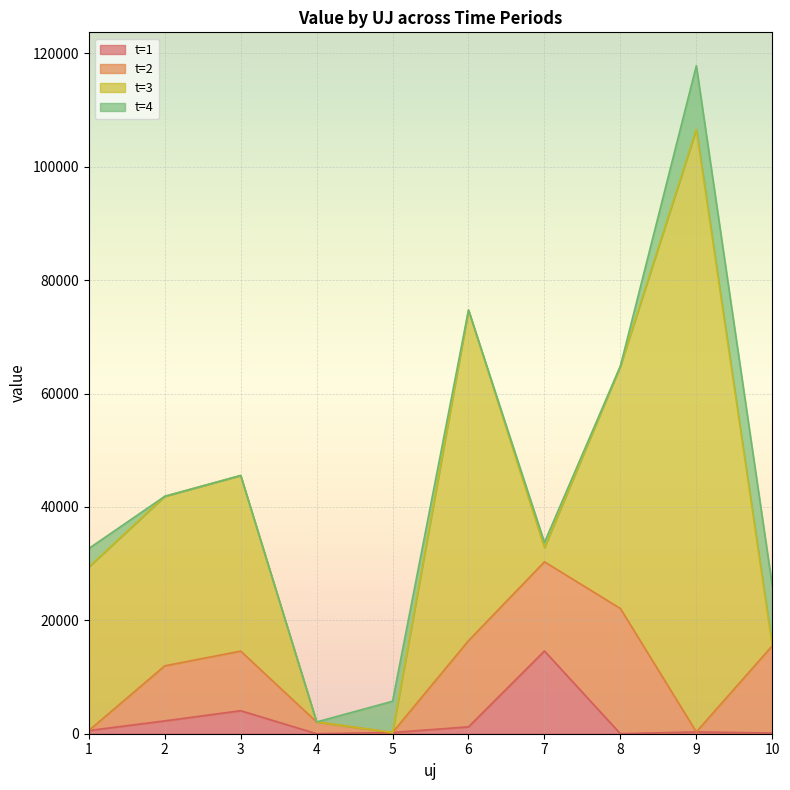

What is the difference between the t=2 values at 10 and 8?

6704.2